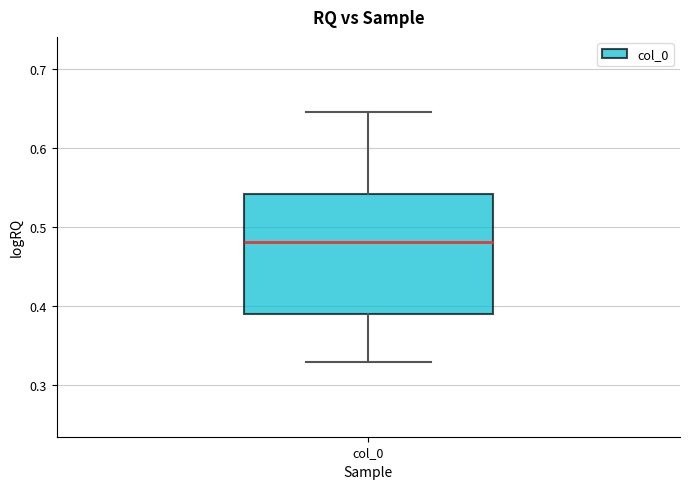

Read this box plot against the y-axis: the position of the median line, the range covered by the box, and the ends of both whiskers. The values are not printed on the chart, so give them approximately, as read against the axis.

median 0.48, box 0.39 to 0.54, whiskers 0.33 to 0.65